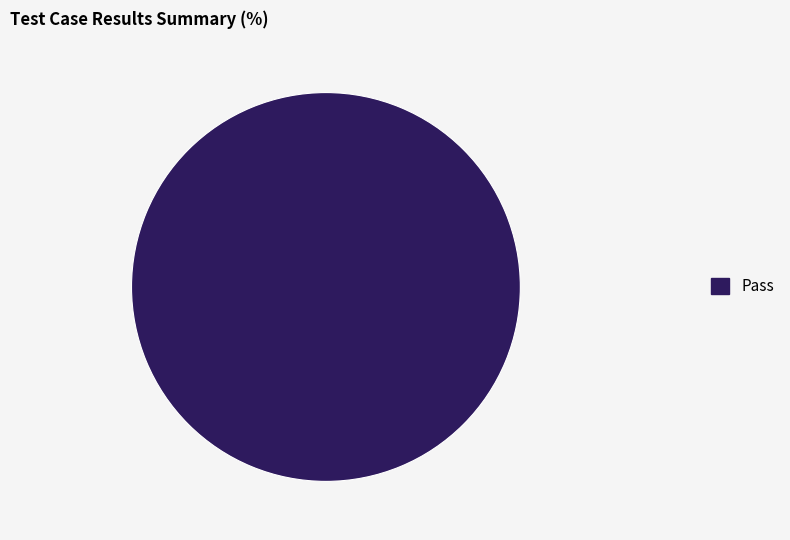

How many segments does this pie chart have?

1